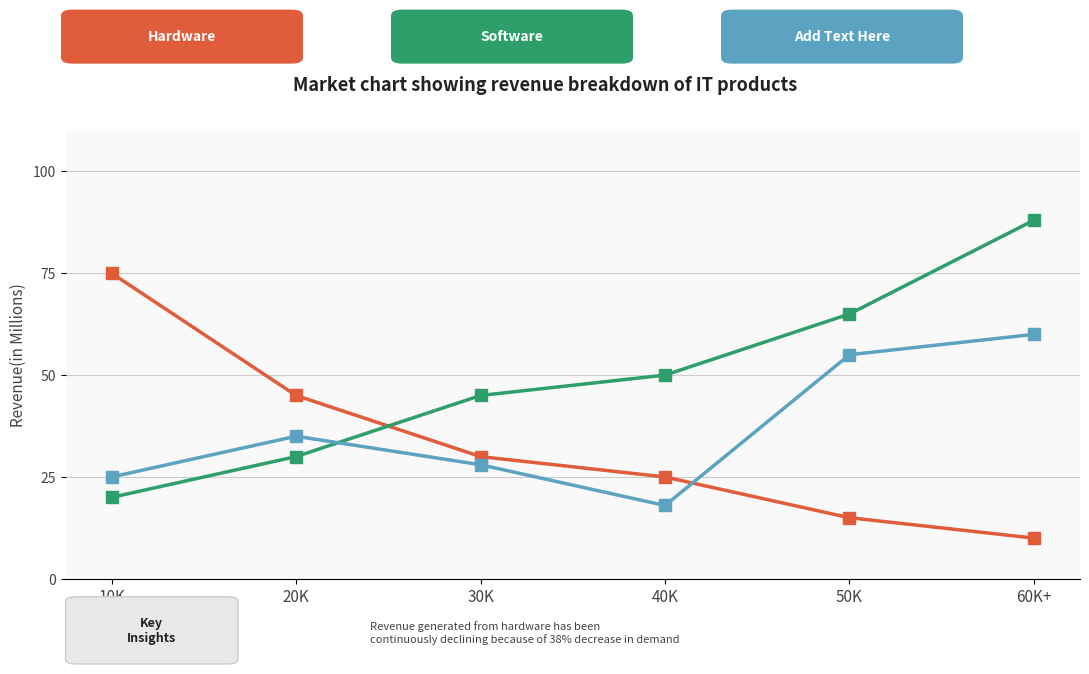

At which category is the sum across all series the highest?

60K+